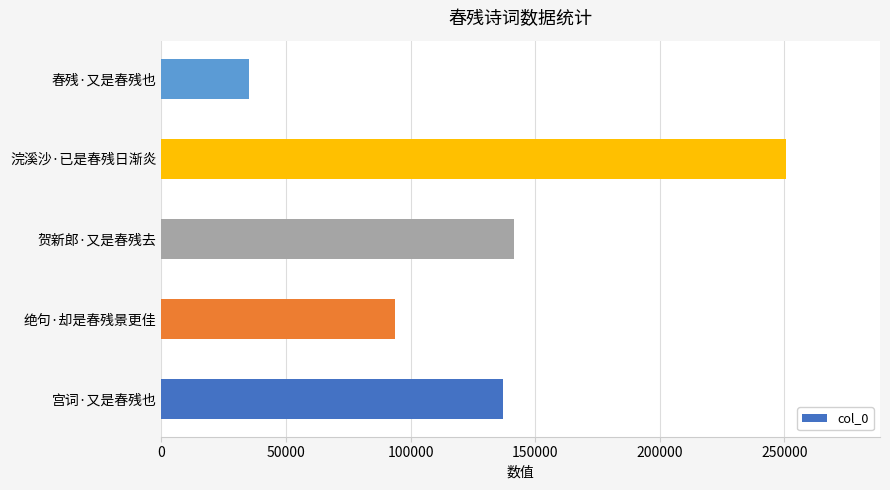

Rank the categories by value from lowest to highest.

春残·又是春残也, 绝句·却是春残景更佳, 宫词·又是春残也, 贺新郎·又是春残去, 浣溪沙·已是春残日渐炎